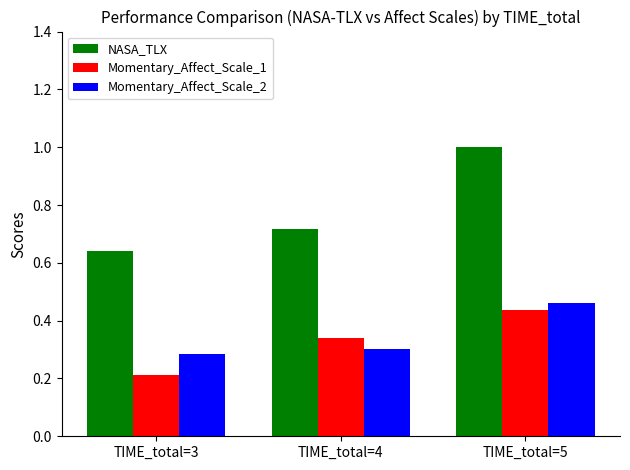

The value of Momentary_Affect_Scale_2 at TIME_total=3 is 0.2. True or false?

False